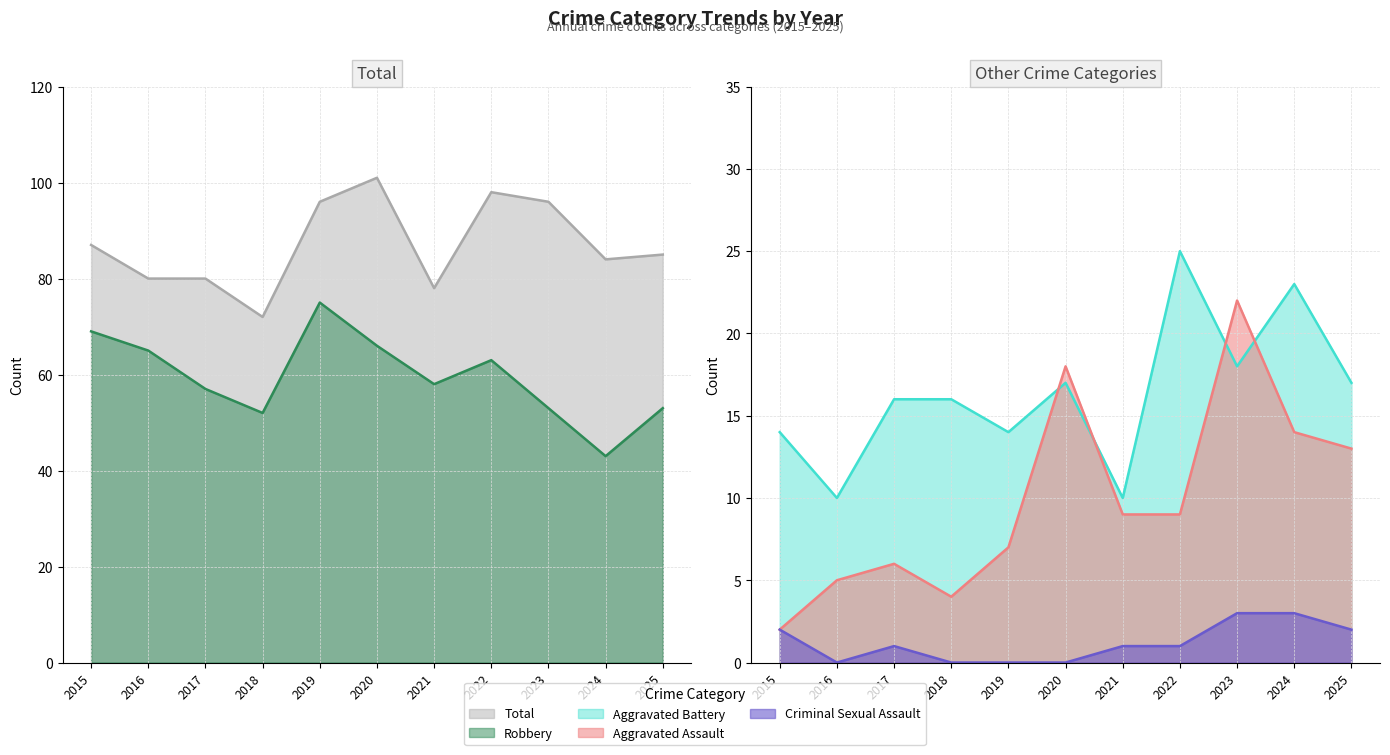

How many values in Criminal Sexual Assault are above zero?

7